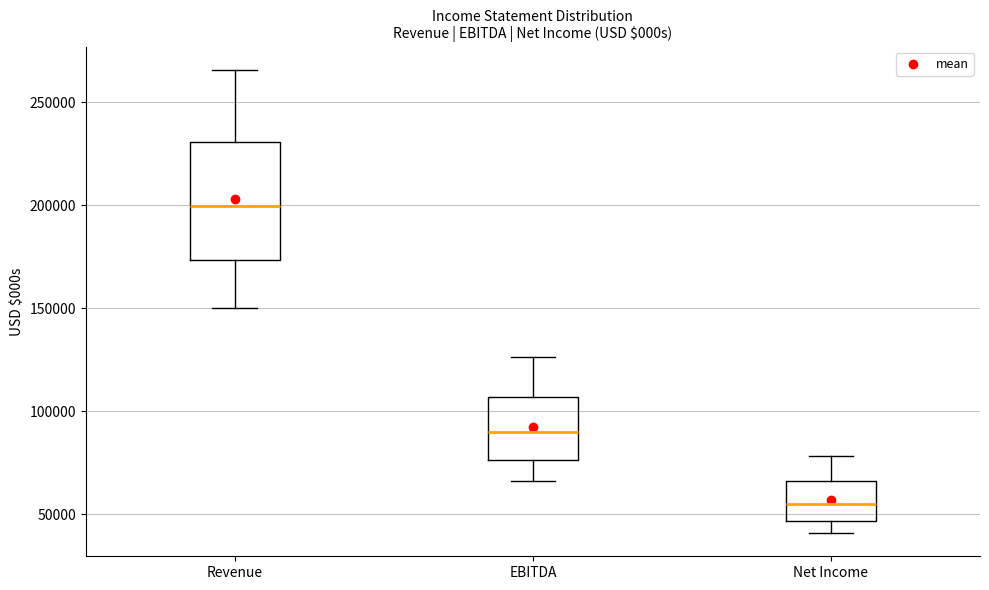

Reading left to right, read every box against the y-axis: the position of its median line, the range the box covers, and the ends of its whiskers. The values are not printed on the chart, so give them approximately, as read against the axis.

Revenue: median 200000, box 175000 to 230000, whiskers 150000 to 265000
EBITDA: median 90000, box 75000 to 105000, whiskers 65000 to 125000
Net Income: median 55000, box 45000 to 65000, whiskers 40000 to 80000